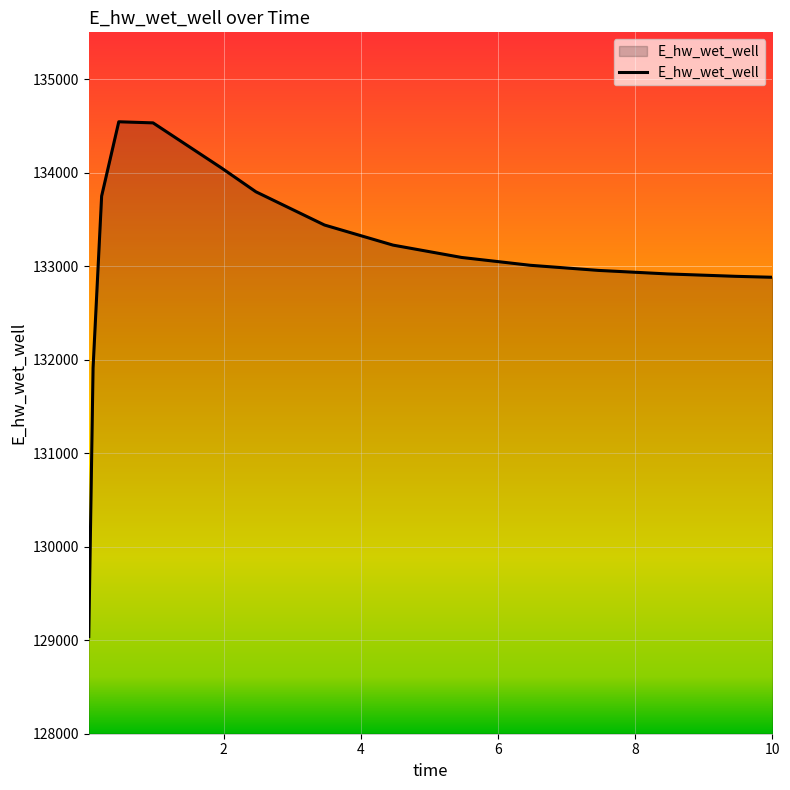

What is the greatest value displayed?

134543.7